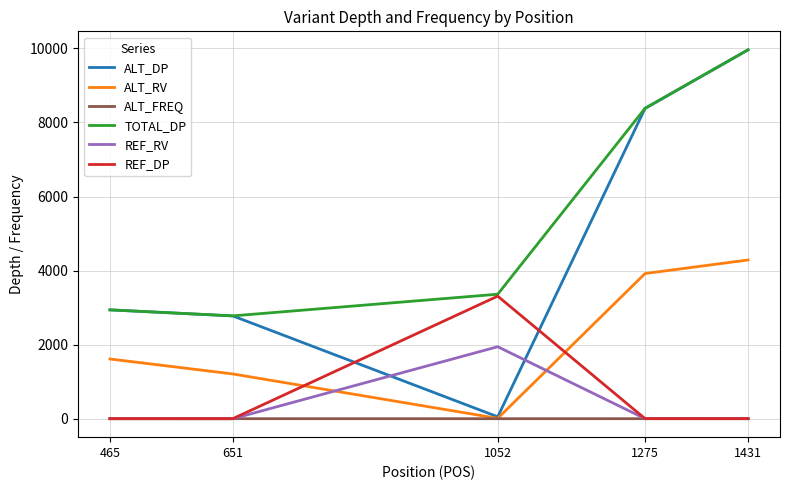

The TOTAL_DP series shows 4685.9 at 465. True or false?

False